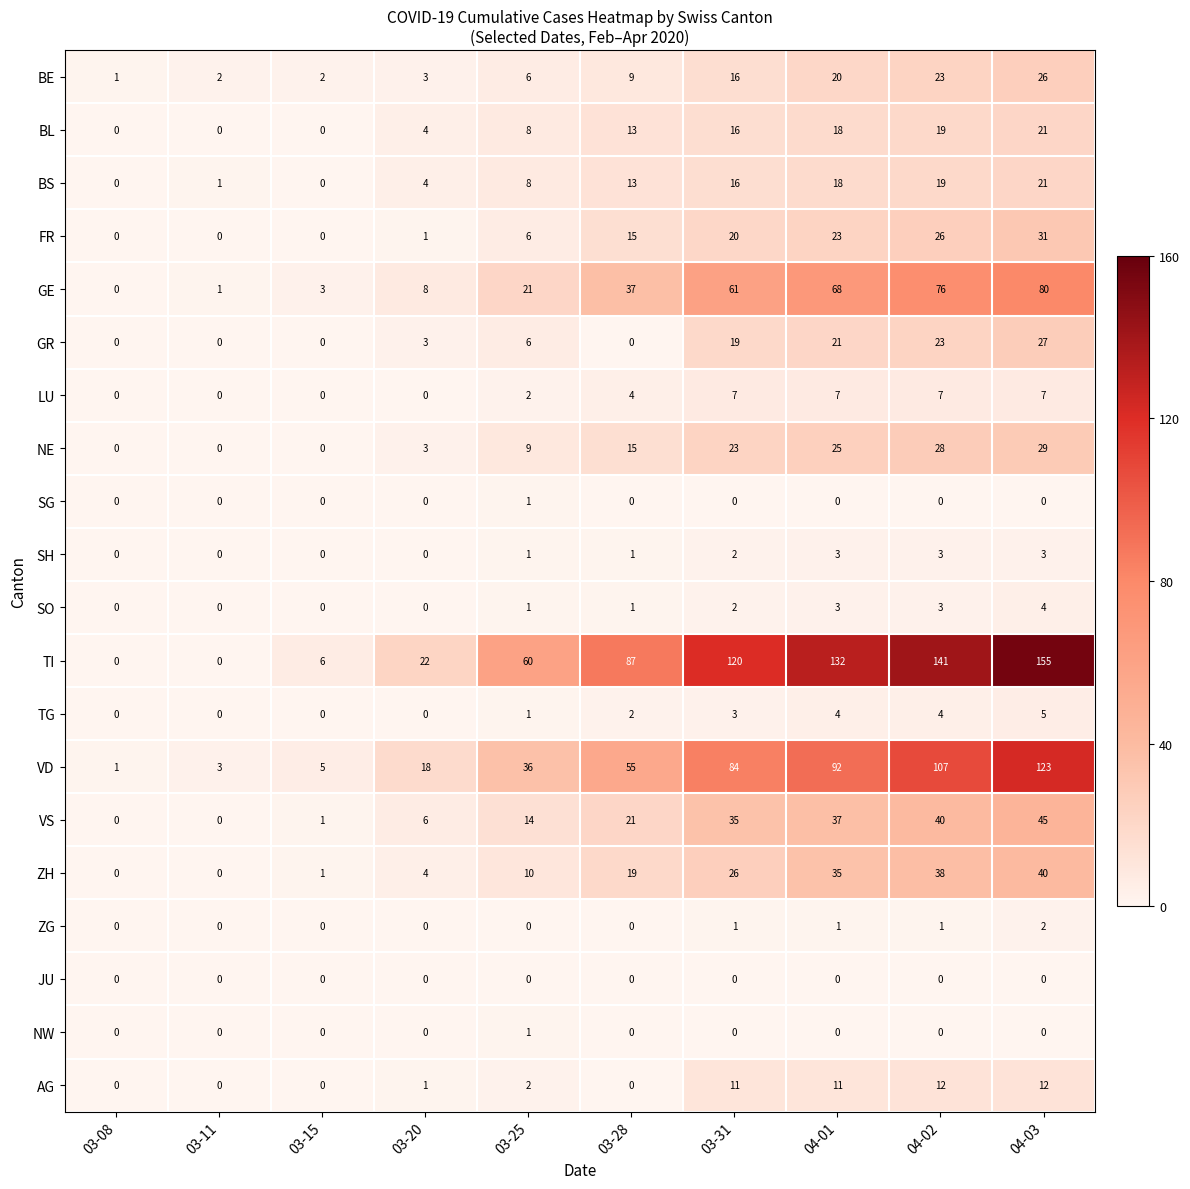

At how many categories does at least one series exceed 121?

3